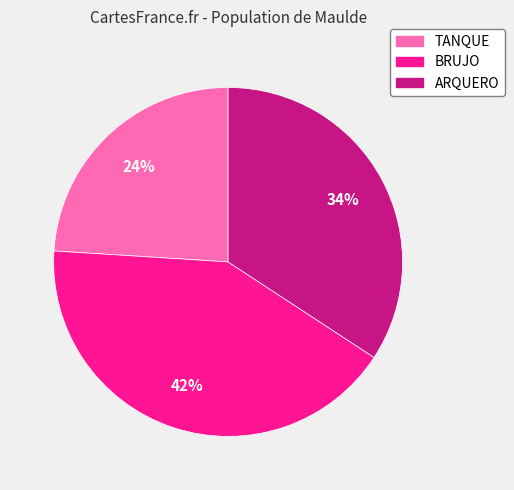

Which slice is the largest?

BRUJO